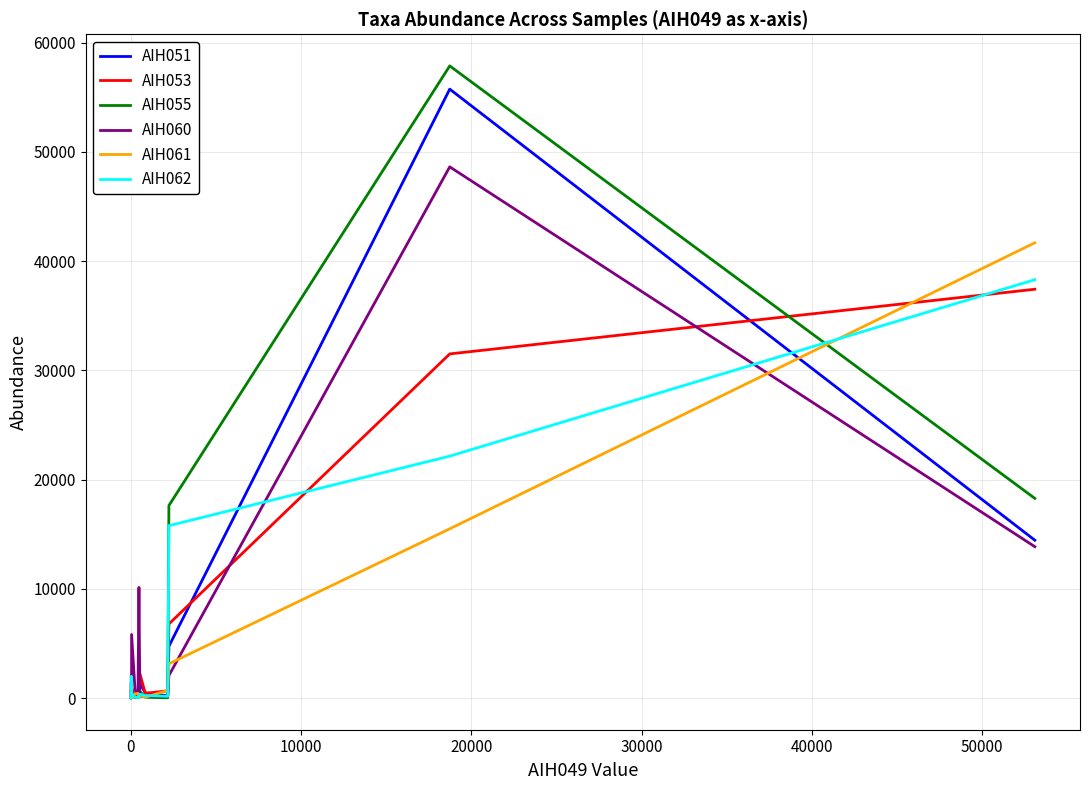

What is the difference between the second highest and minimum values in the AIH060 series?

13862